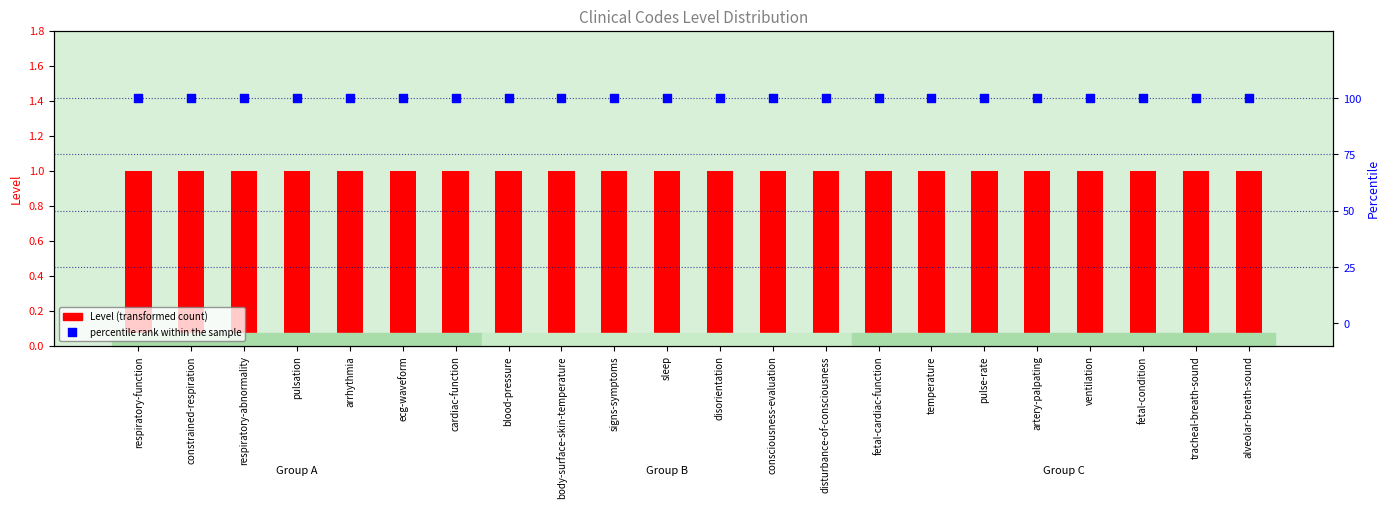

Which series has the largest Y range (max minus min)?

Level (transformed count)